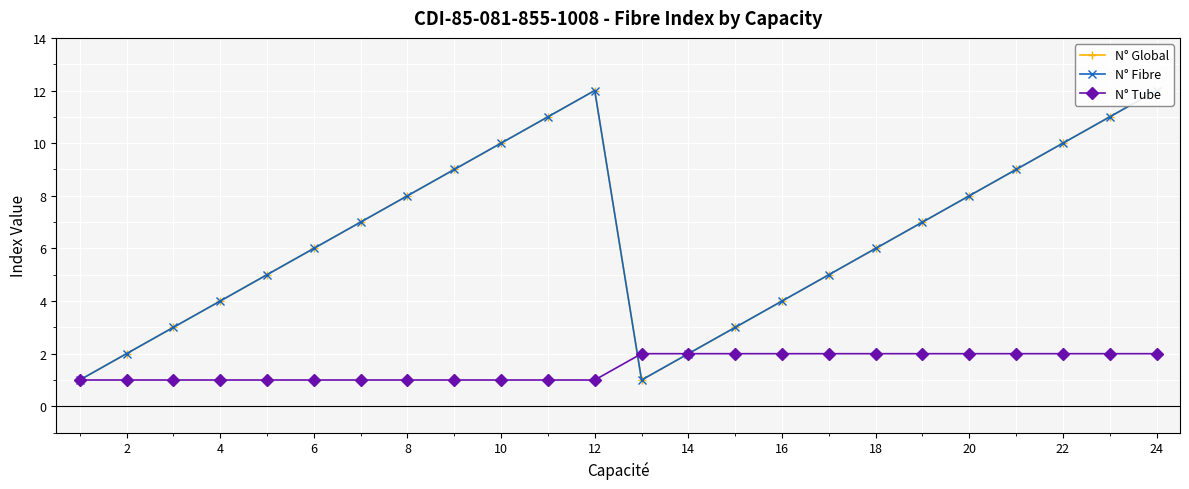

Which series has the widest spread of values?

N° Global